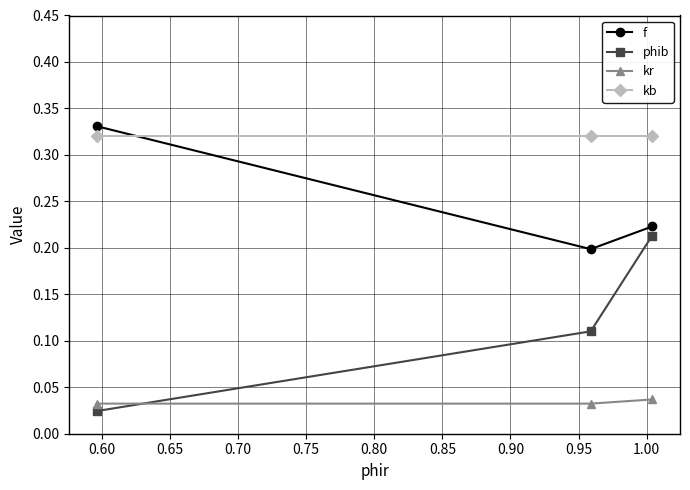

Which series has the widest spread of values?

phib